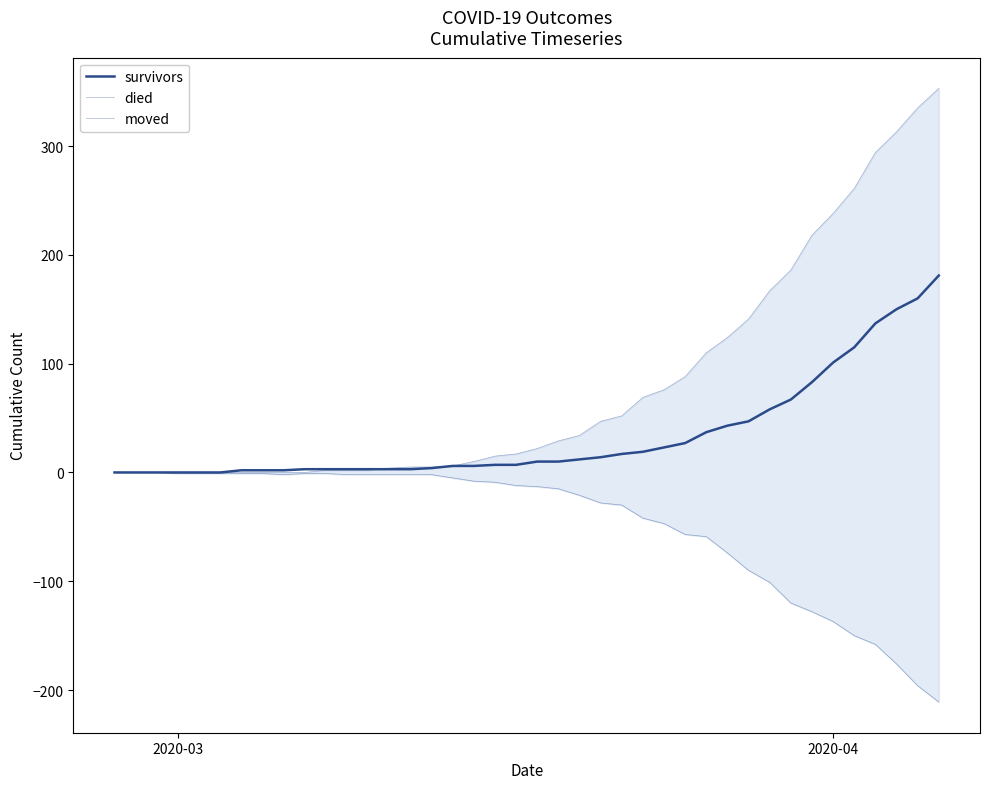

How many data points does each series have?

40